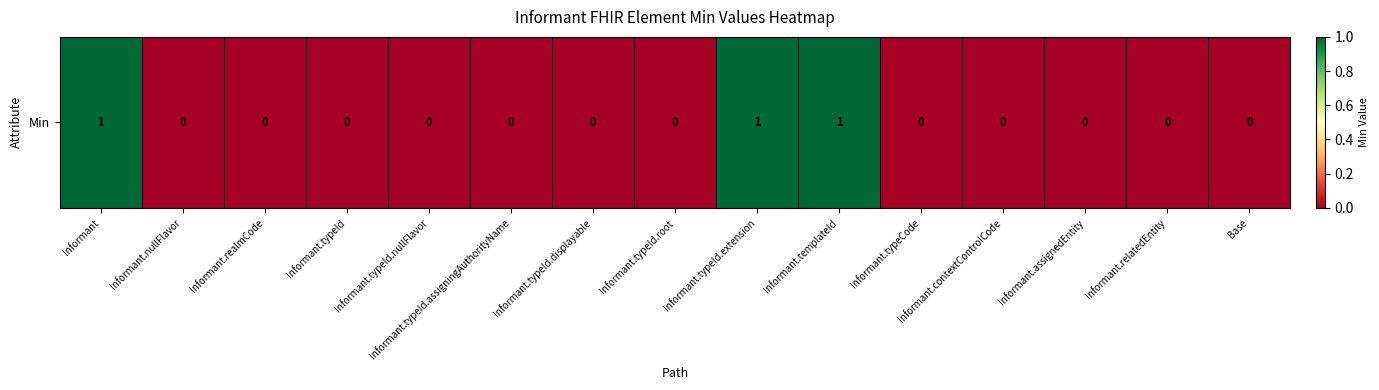

Rank the categories by value from highest to lowest.

Informant, Informant.typeId.extension, Informant.templateId, Informant.nullFlavor, Informant.realmCode, Informant.typeId, Informant.typeId.nullFlavor, Informant.typeId.assigningAuthorityName, Informant.typeId.displayable, Informant.typeId.root, Informant.typeCode, Informant.contextControlCode, Informant.assignedEntity, Informant.relatedEntity, Base